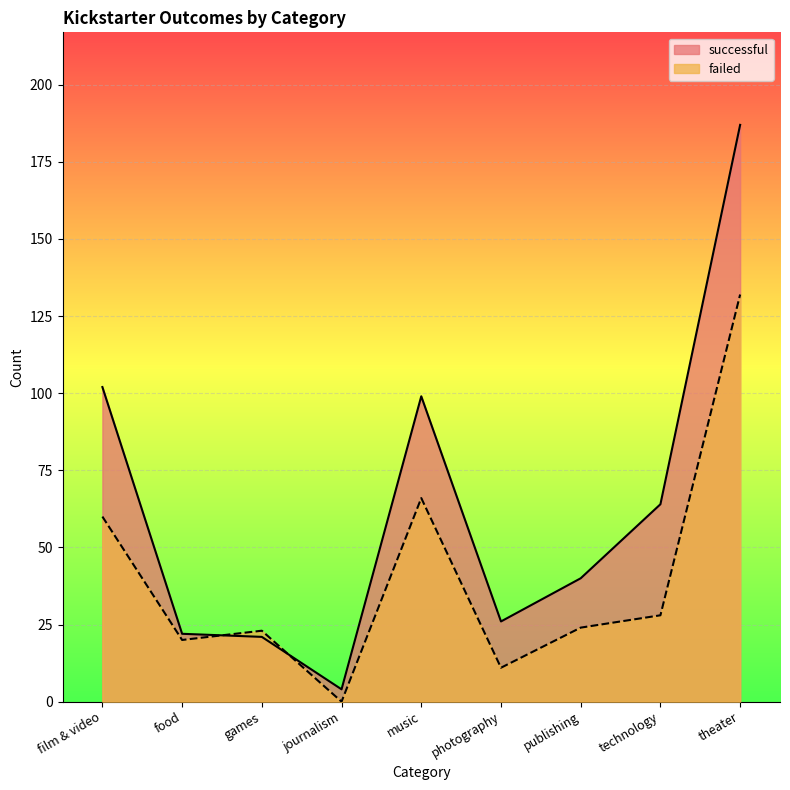

What is the value of the failed point at the 9th from the left?

132